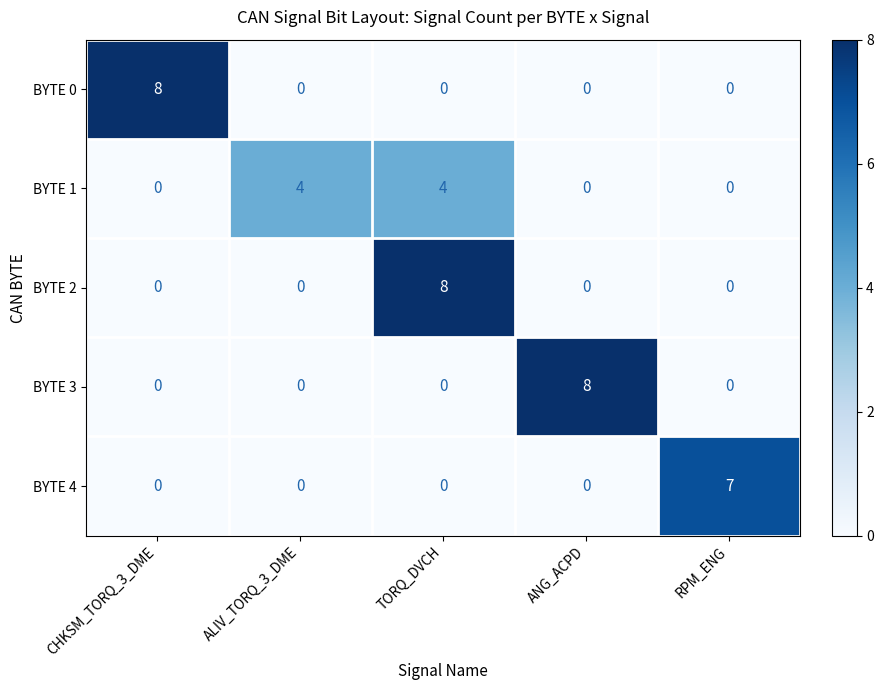

Between CHKSM_TORQ_3_DME and ALIV_TORQ_3_DME, which series saw the biggest shift?

BYTE 0